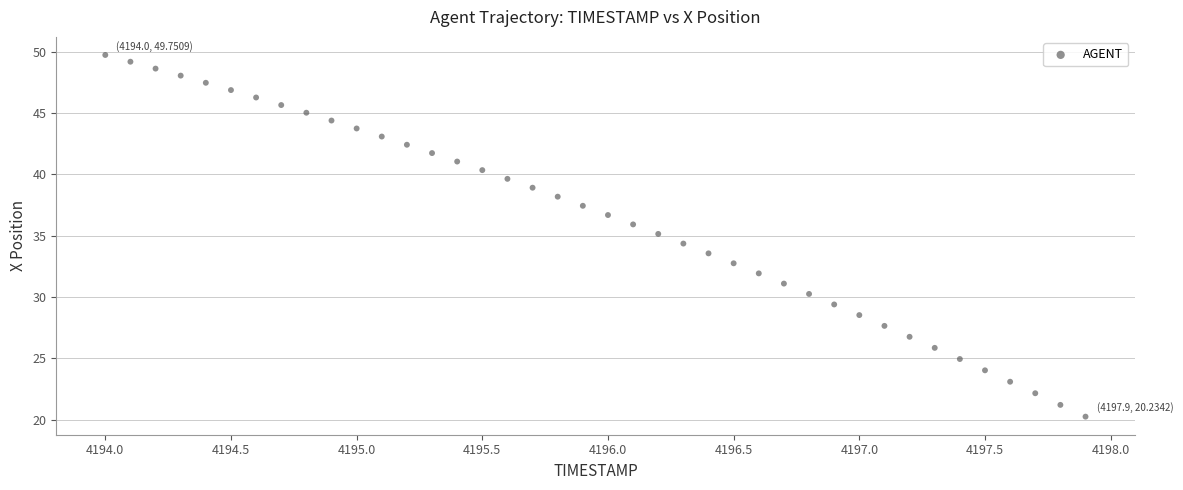

What is the range of Y values (max minus min)?

29.5